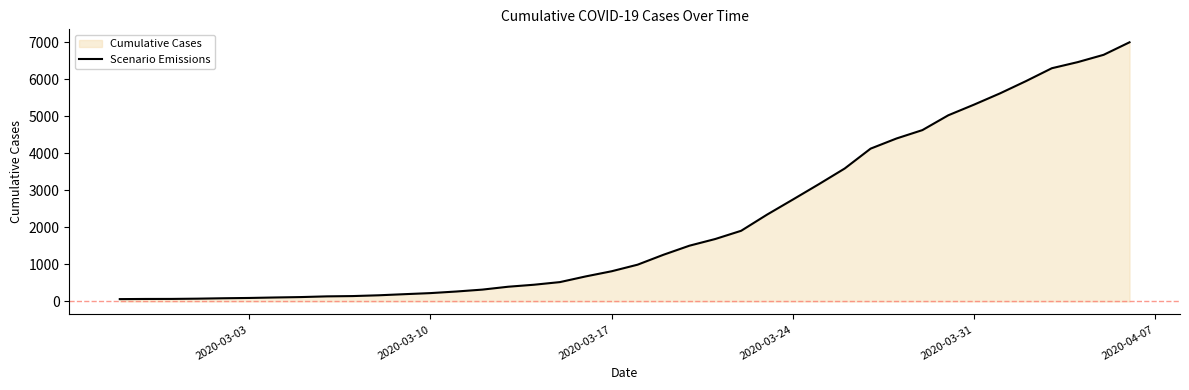

What is the greatest value displayed?

6995